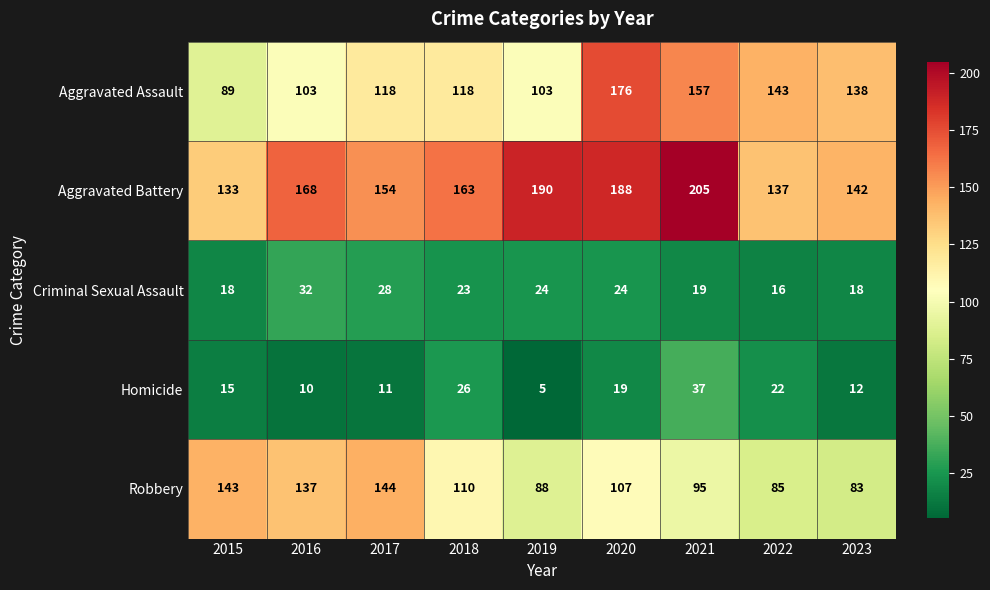

What value does the Aggravated Assault series have at 2018, to the nearest 10?

120